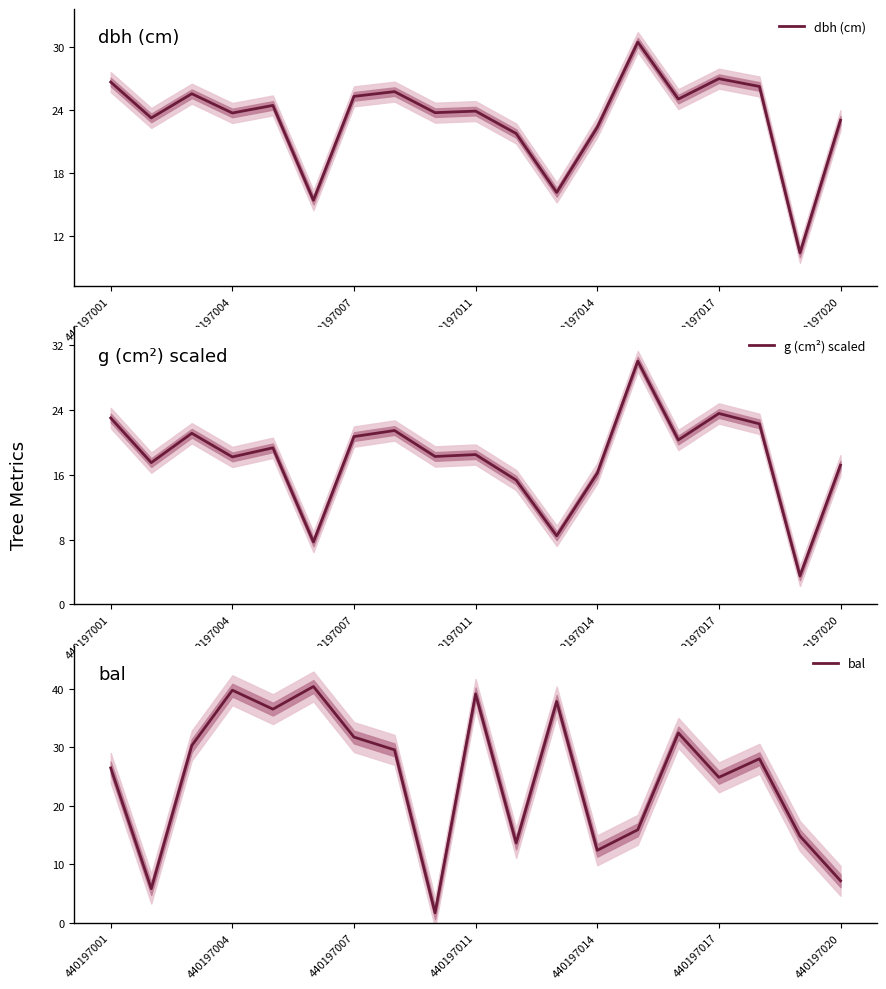

Reading left to right, extract all data points from this chart.

dbh (cm): 26.6	23.2	25.5	23.7	24.4	15.4	25.3	25.7	23.7	23.9	21.8	16.2	22.4	30.4	25.0	27.0	26.2	10.4	23.0
g (cm²) scaled: 23.0	17.5	21.1	18.2	19.3	7.7	20.7	21.4	18.2	18.5	15.3	8.5	16.2	30.0	20.3	23.5	22.3	3.5	17.2
bal: 26.5	5.8	30.3	39.8	36.5	40.4	31.8	29.6	1.7	39.2	13.7	37.9	12.4	15.9	32.5	24.9	28.1	14.8	7.2